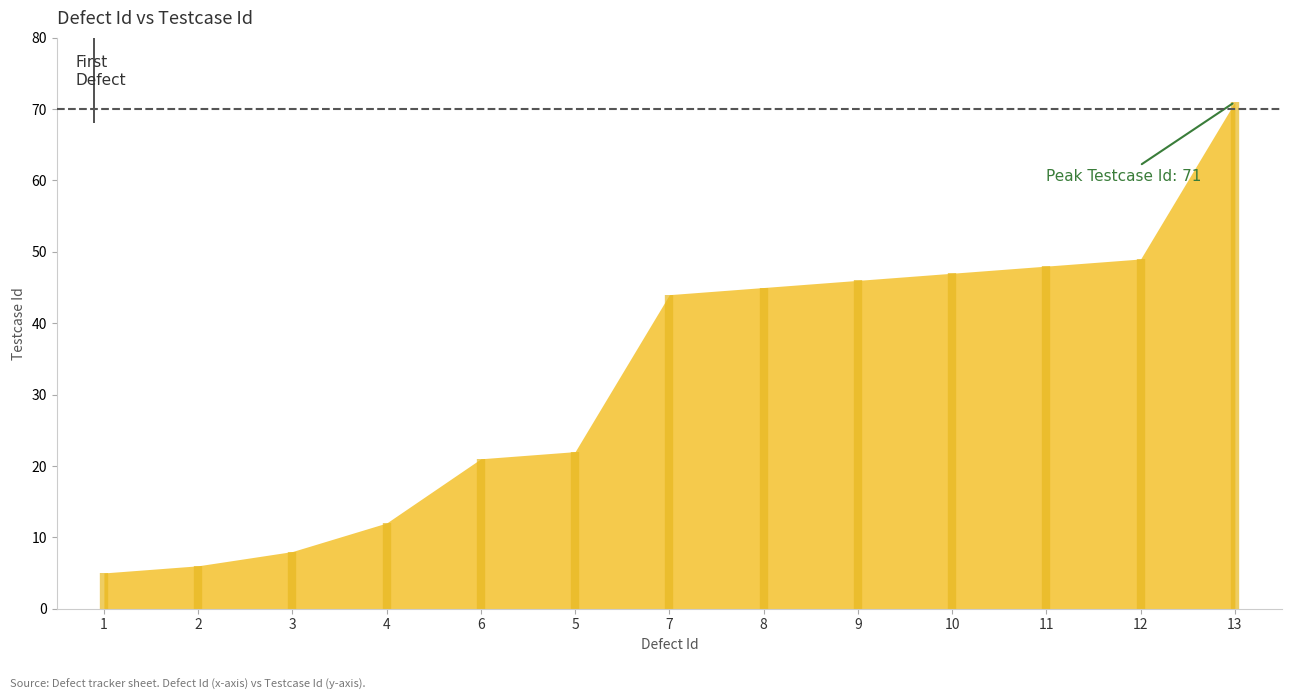

What is the change in value from 2 to 12?

+43